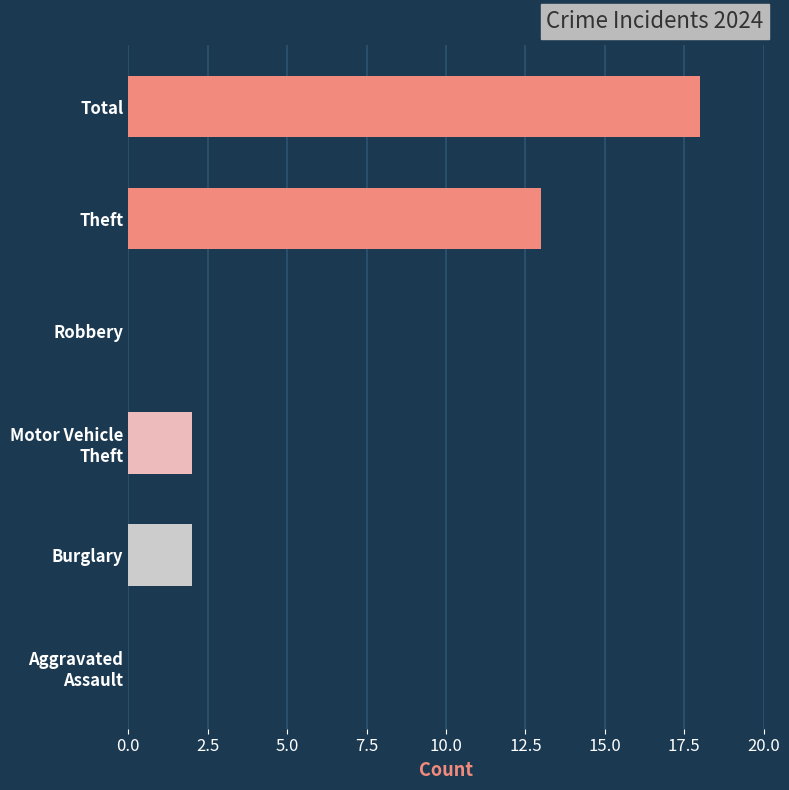

Where is the data nearest to the value 9?

Theft